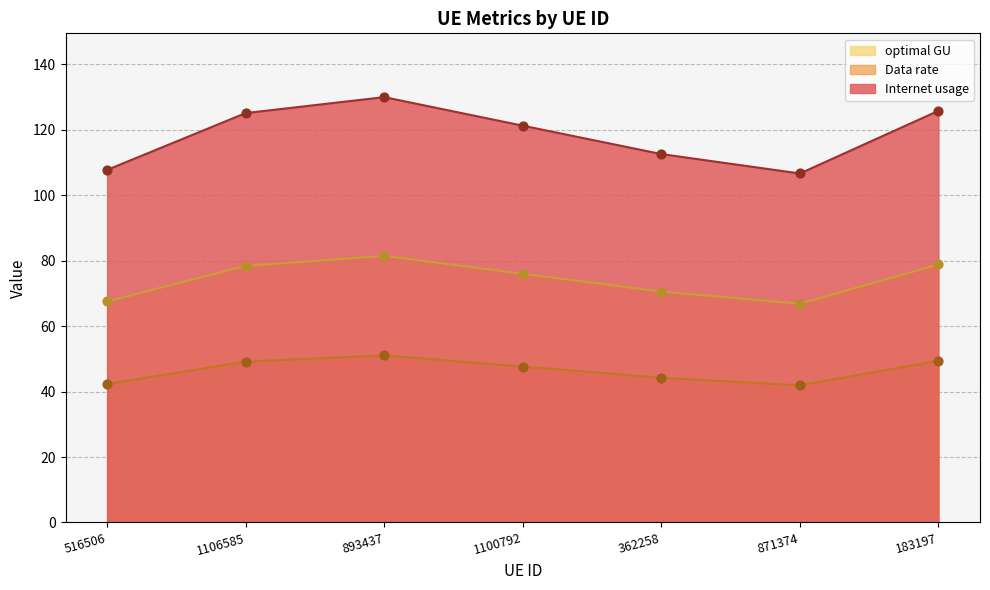

At which category is the sum across all series the highest?

893437